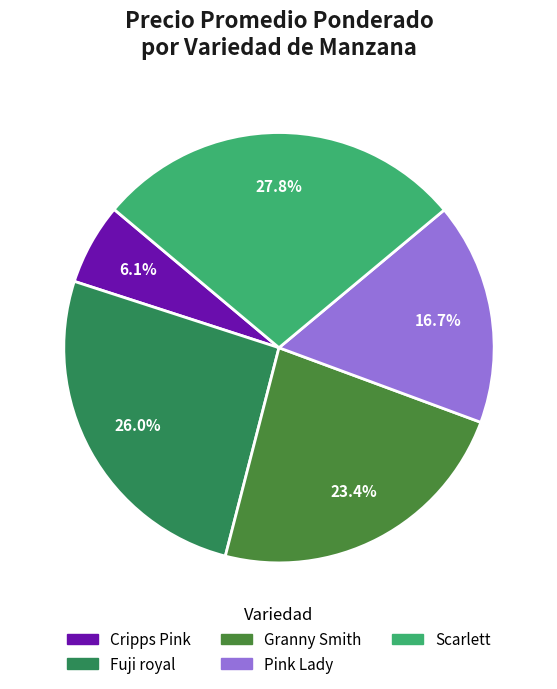

Is there a majority slice in this chart?

No